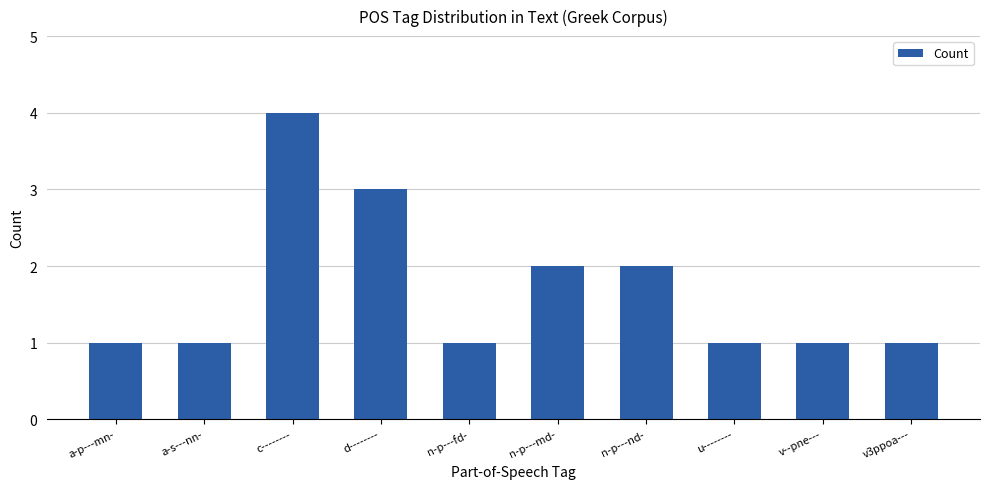

What is the maximum value shown in the chart?

4